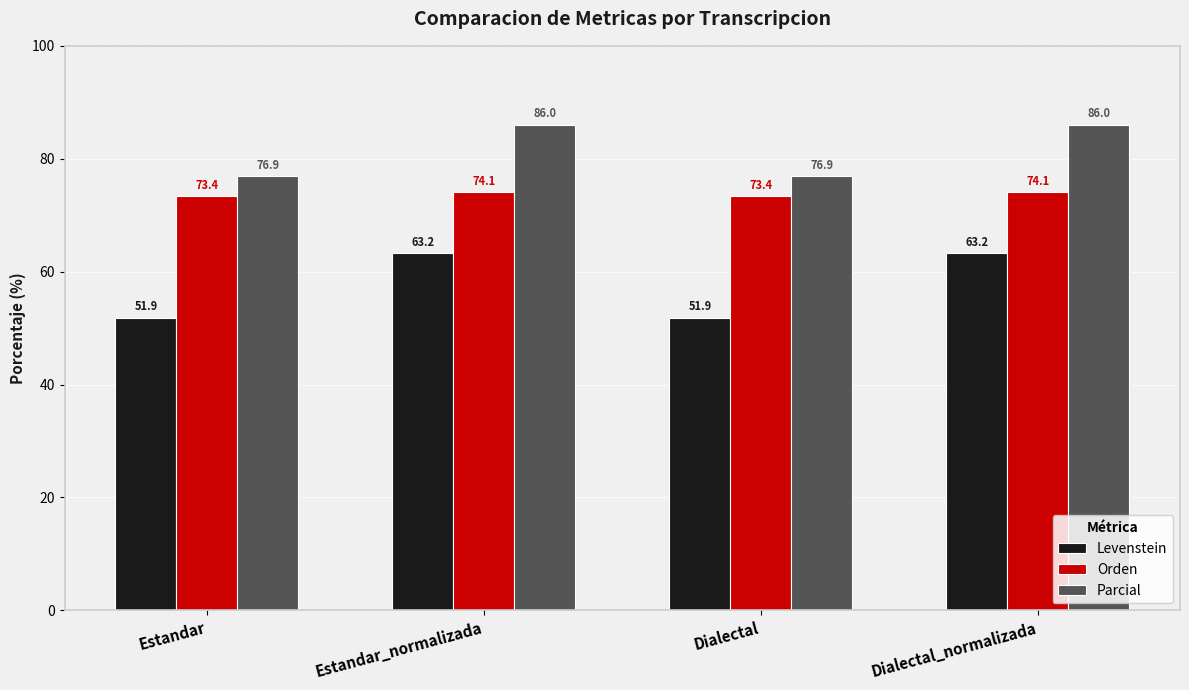

What is the average value of the Orden series?

73.7